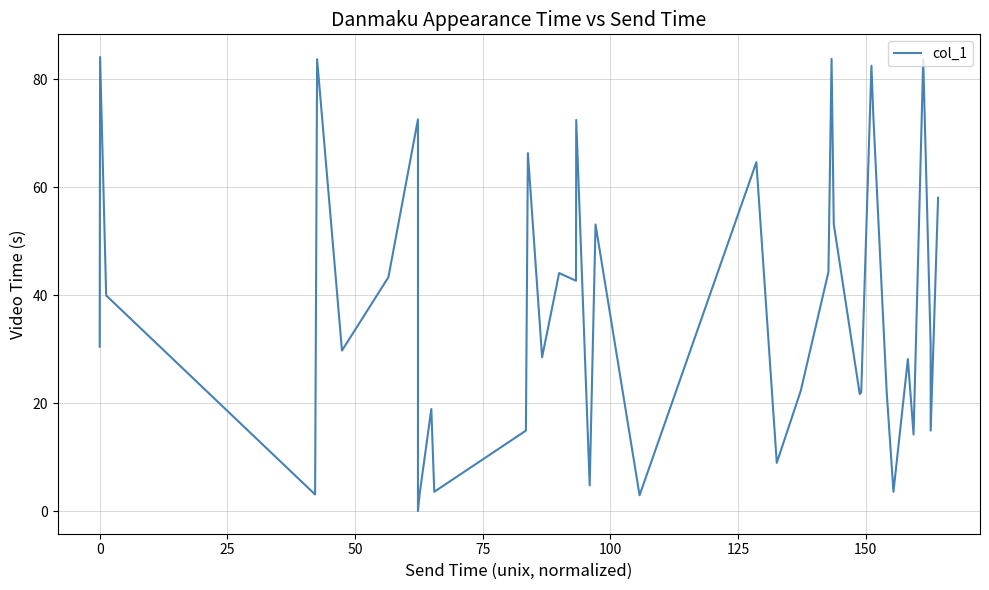

What is the difference between the maximum and minimum values?

84.1